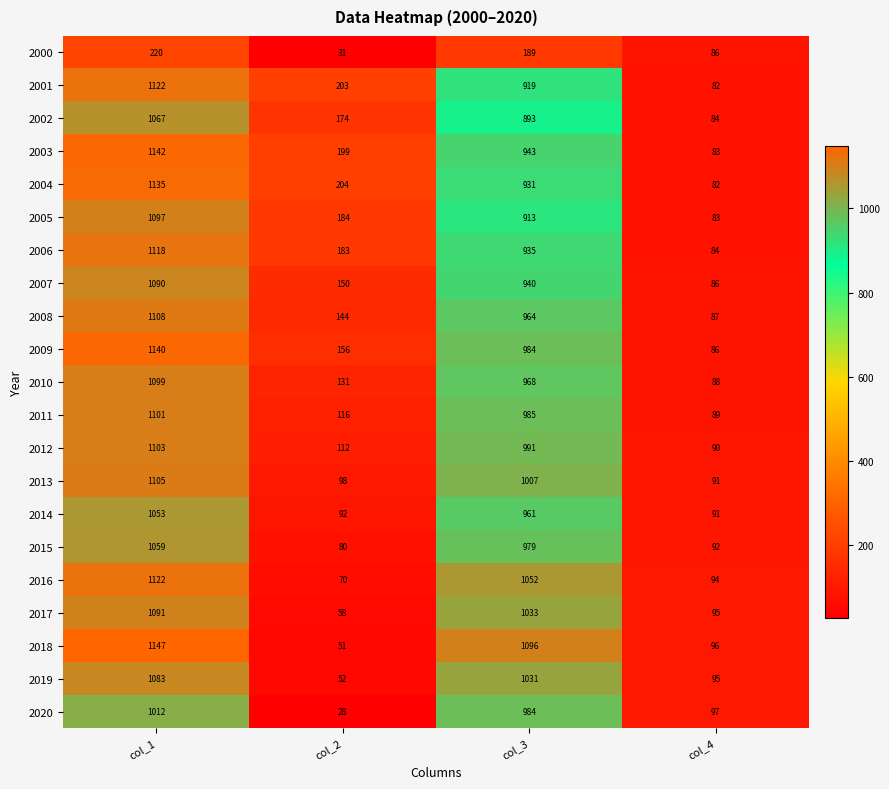

How many categories are shown in the chart?

4